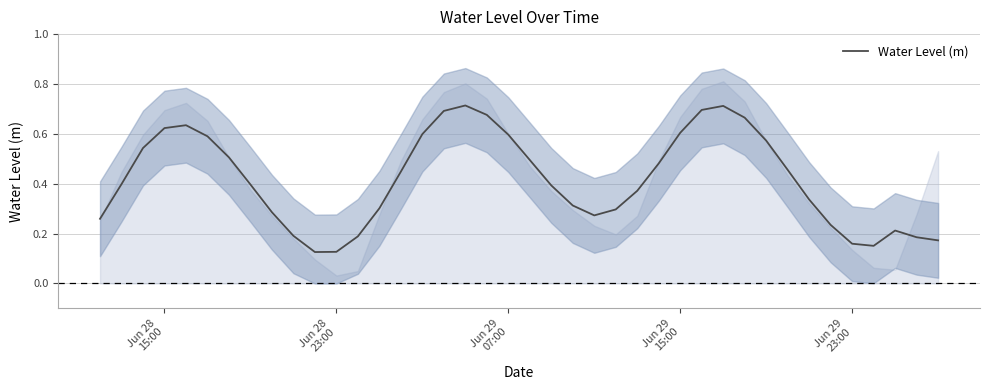

How many distinct data groups are displayed?

1